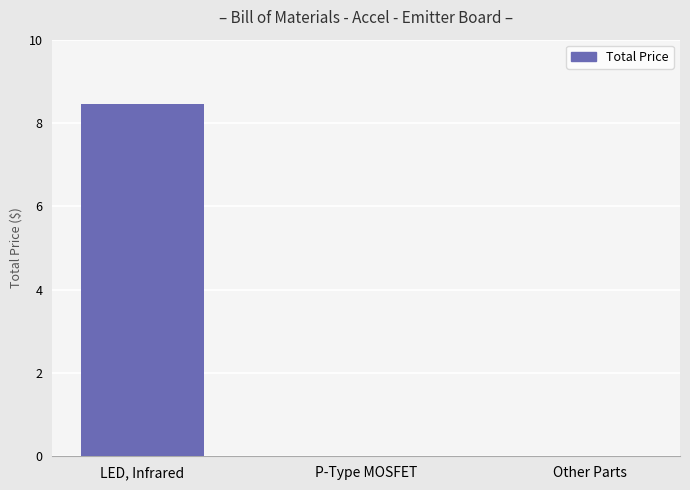

Reading left to right, what are all the values shown in this chart?

8.4	0.0	0.0